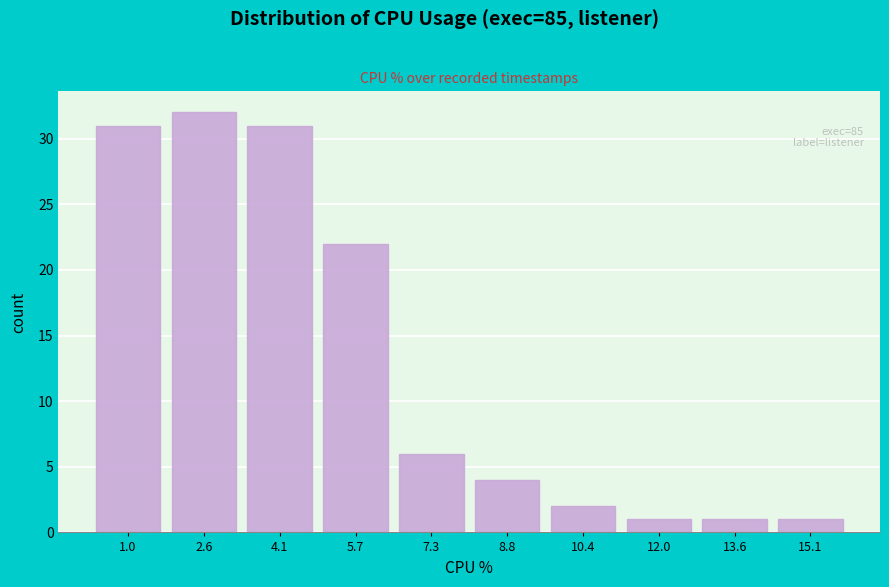

Reading left to right, transcribe all the data shown in this chart.

31	32	31	22	6	4	2	1	1	1